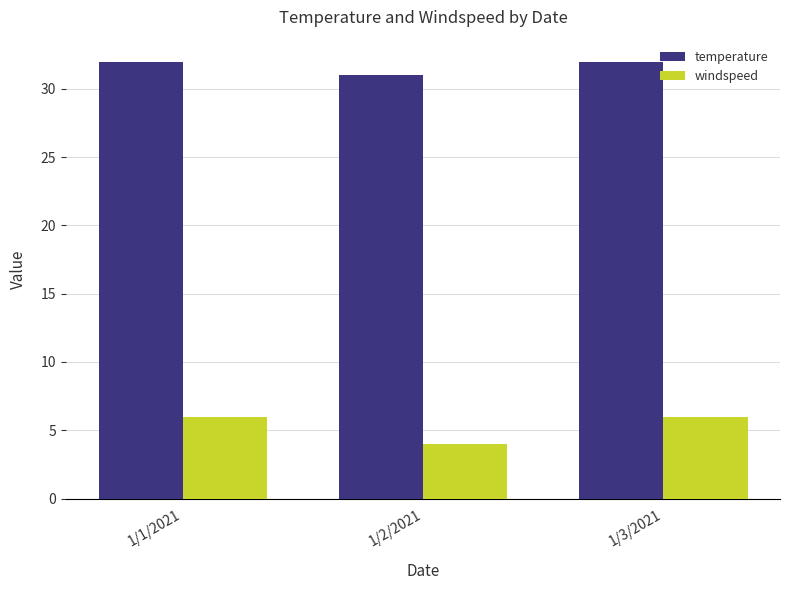

Where is temperature nearest to the value 31?

1/2/2021